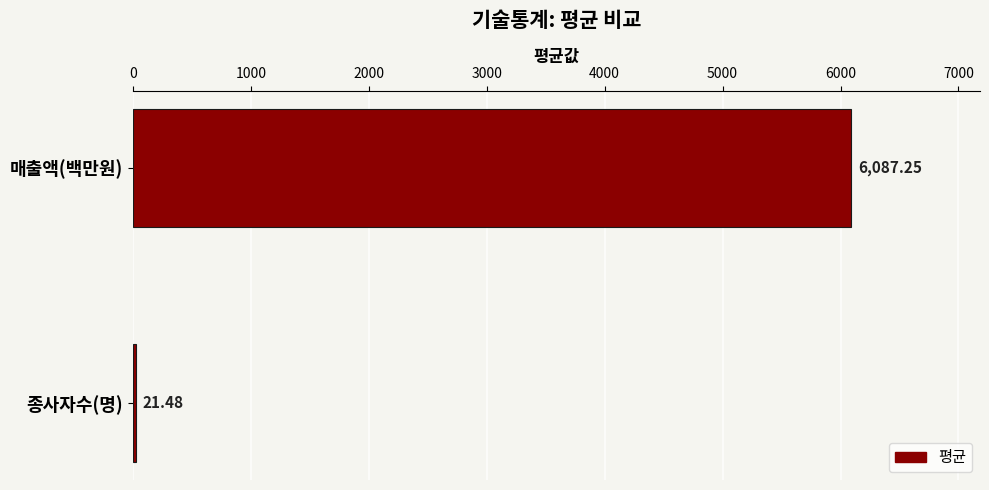

Which label corresponds to the largest value in the chart?

매출액(백만원)